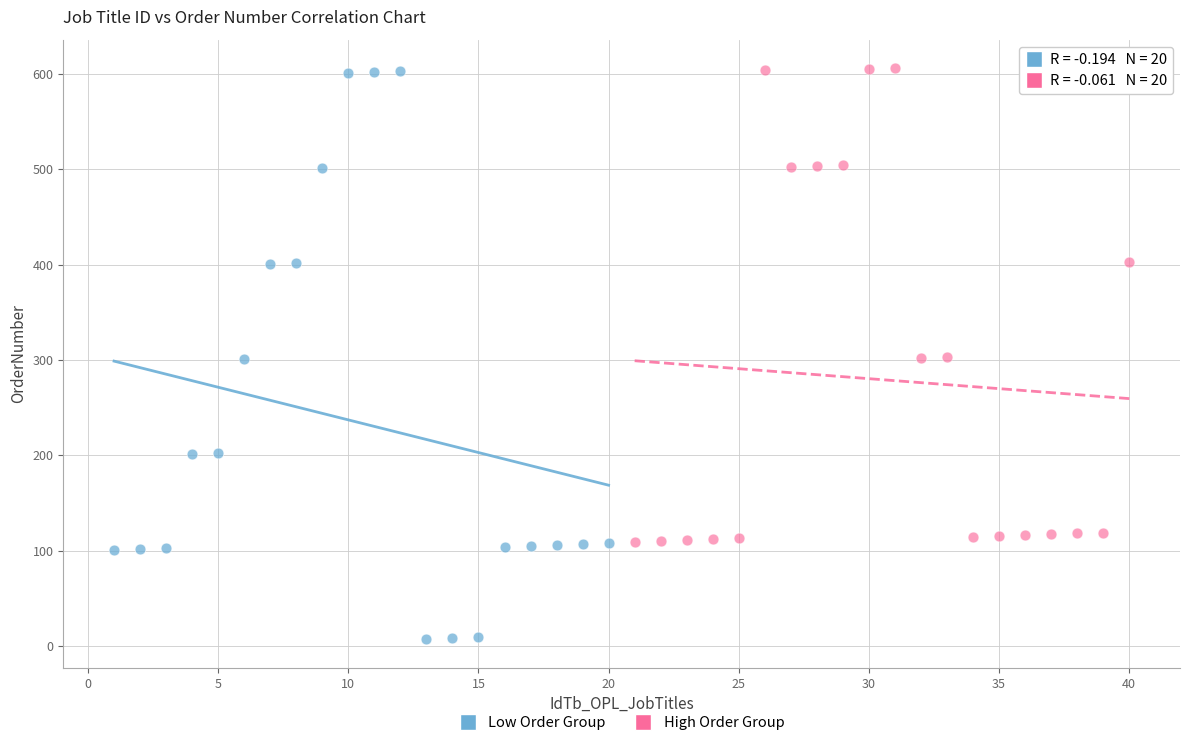

Which series contains the lowest Y value?

Low Order Group